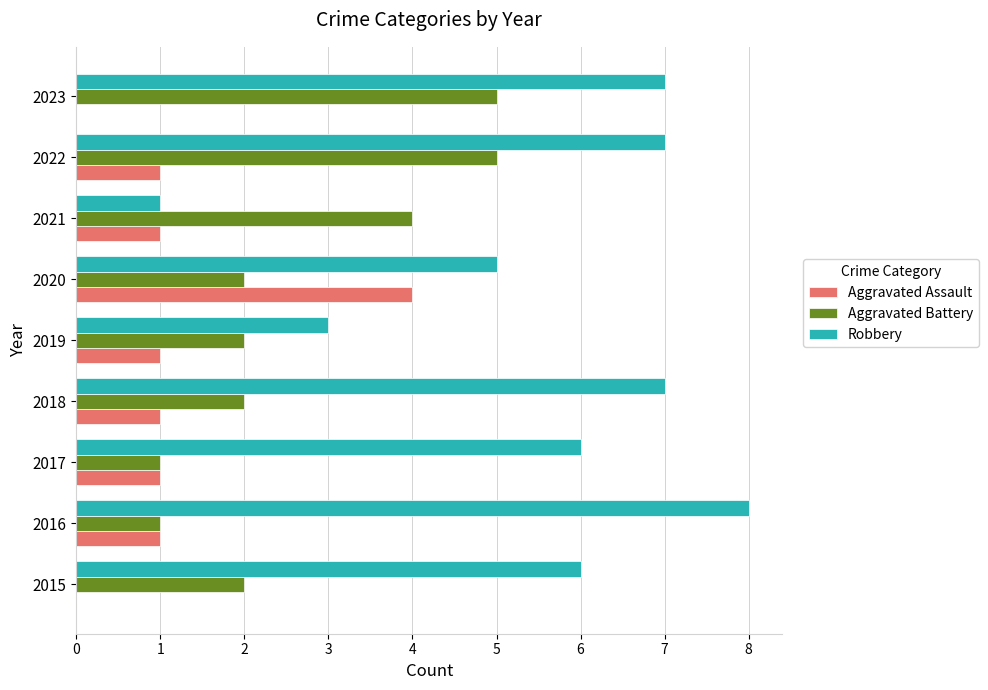

True or false: Aggravated Battery has a value of 6 at 2021.

False